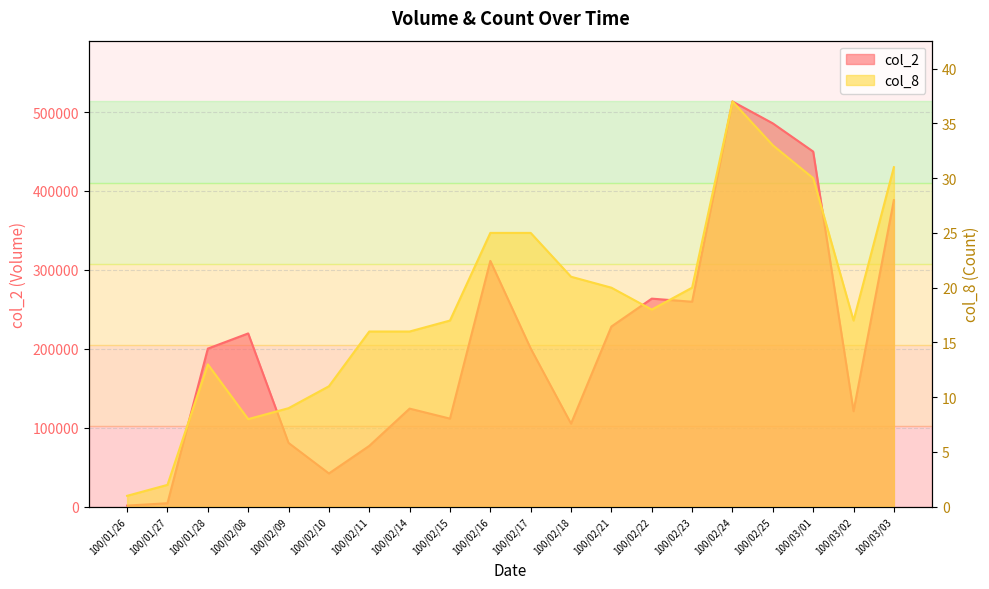

What is the difference between the maximum and minimum values in the col_8 series?

36